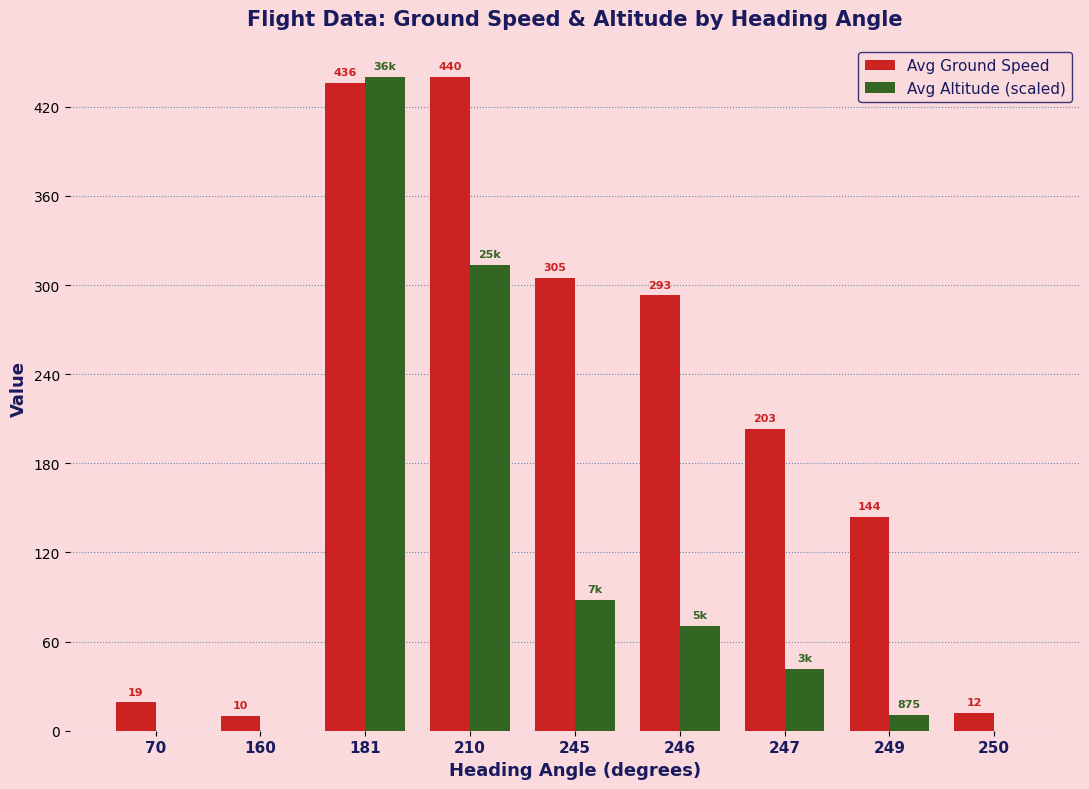

Are the bars horizontal?

No